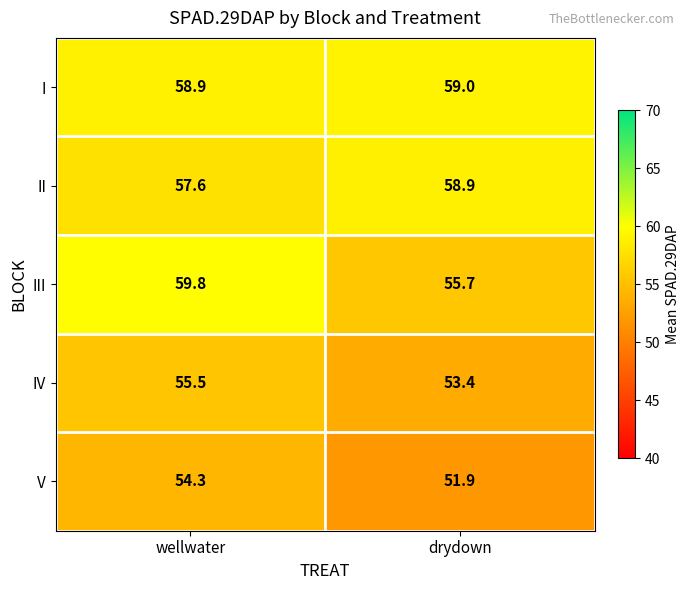

Is it true that V equals 29.7 at wellwater?

False